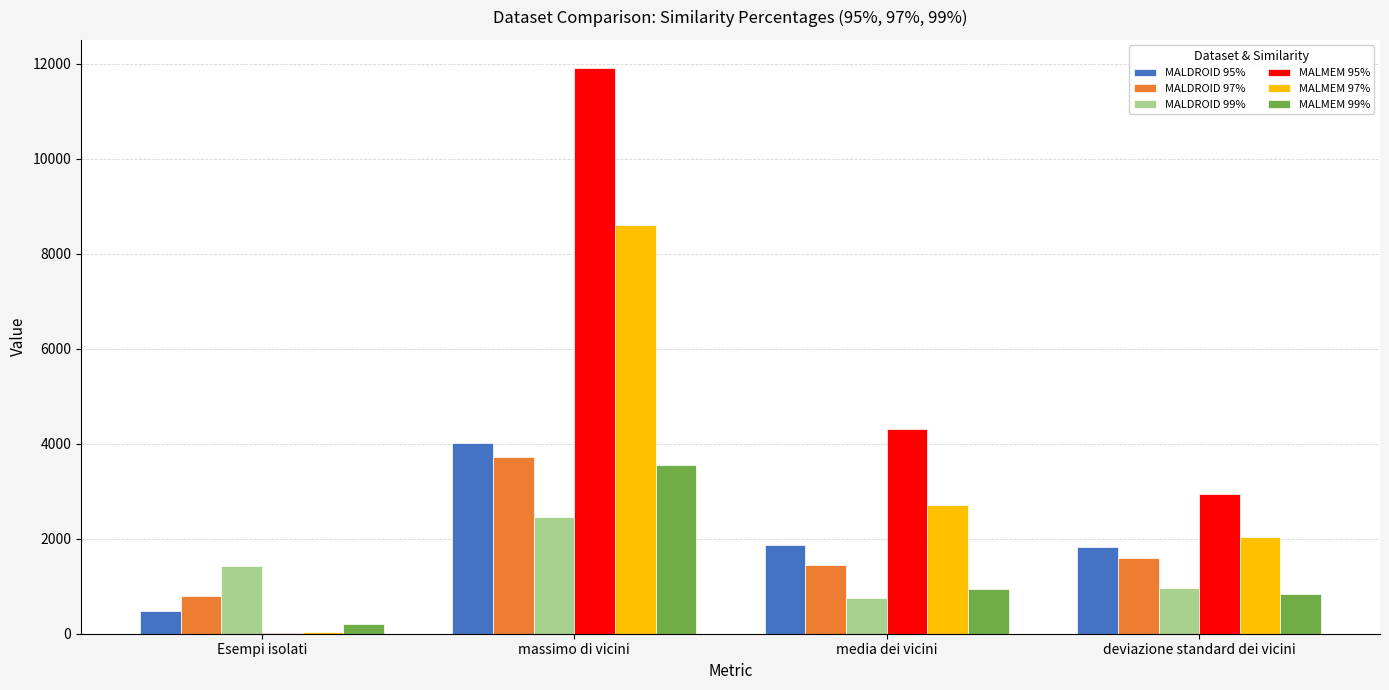

Which series has the widest spread of values?

MALMEM 95%